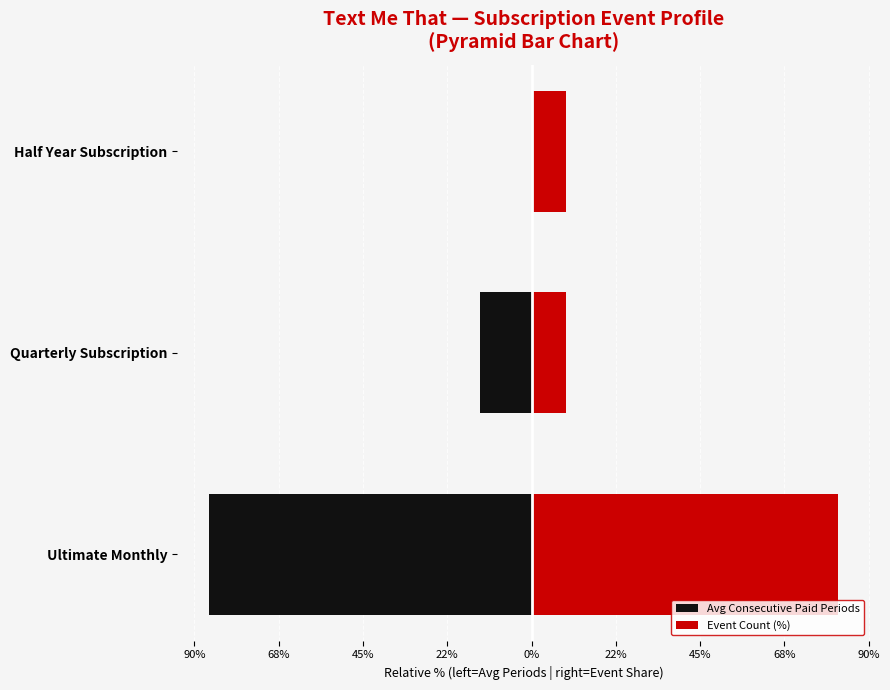

Reading left to right, list all the values displayed in this chart.

Avg Consecutive Paid Periods: -86.2	-13.8	0.0
Event Count (%): 81.8	9.1	9.1